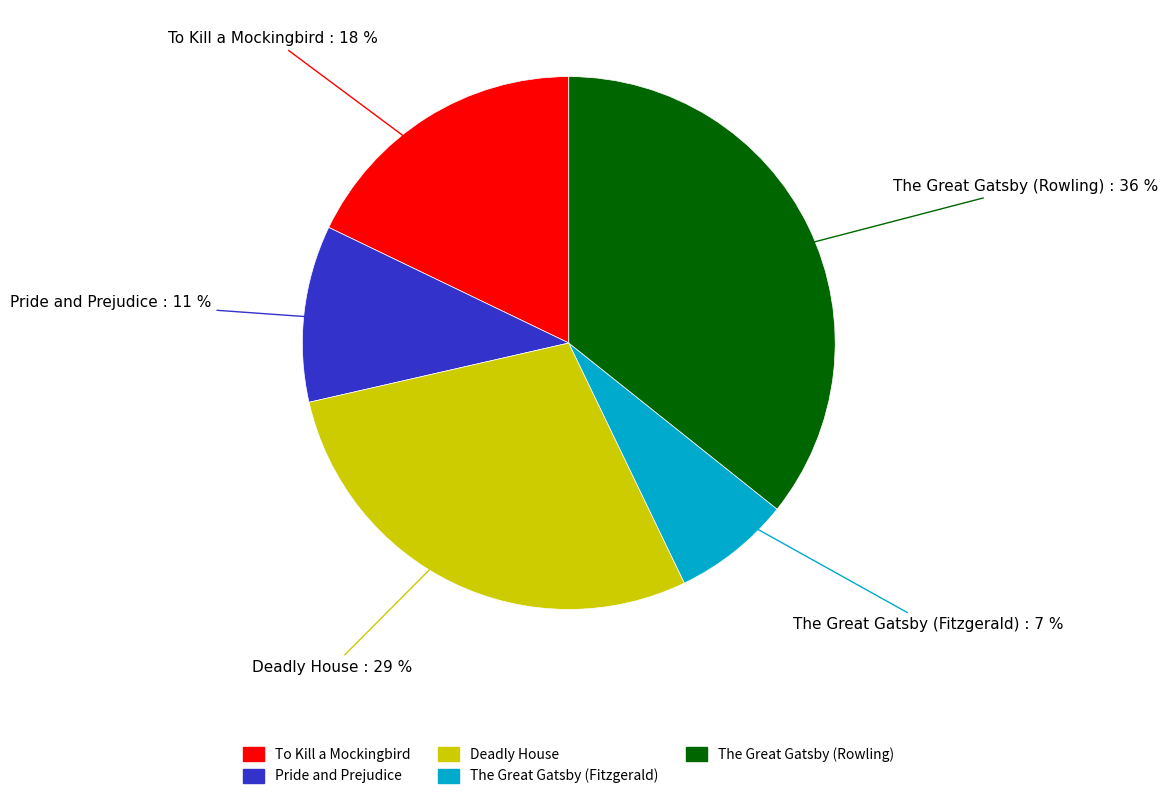

Rank the categories by value from highest to lowest.

The Great Gatsby (Rowling), Deadly House, To Kill a Mockingbird, Pride and Prejudice, The Great Gatsby (Fitzgerald)